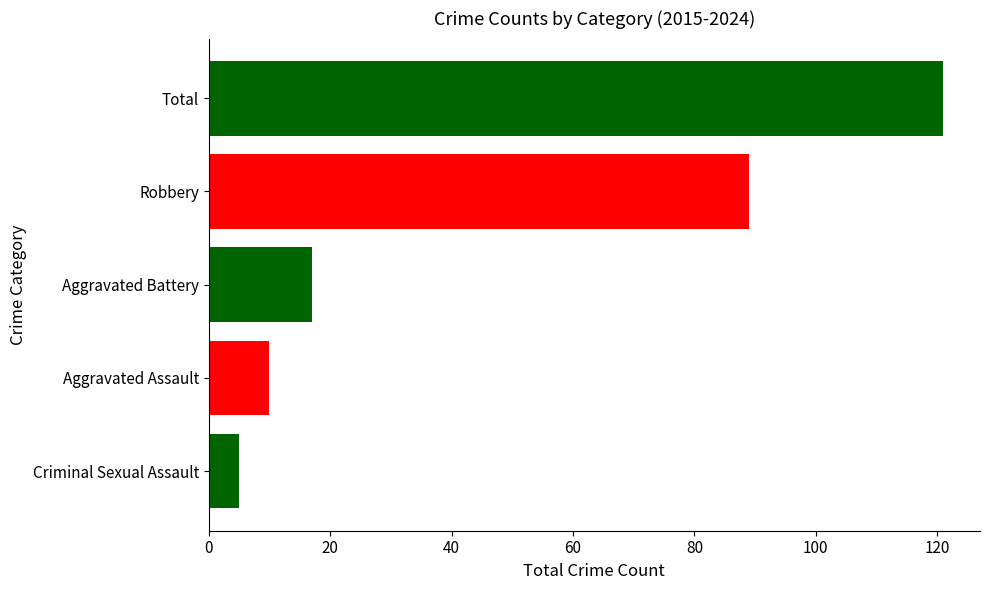

How many series are shown in this chart?

1